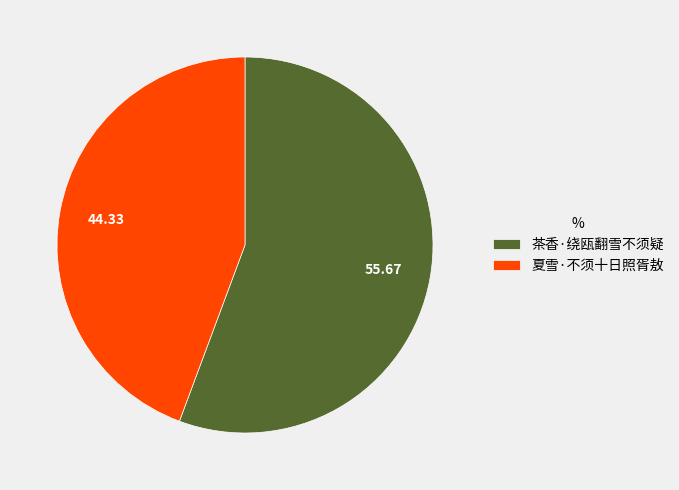

Do 茶香·绕瓯翻雪不须疑 and 夏雪·不须十日照胥敖 together represent more than half of the pie?

Yes